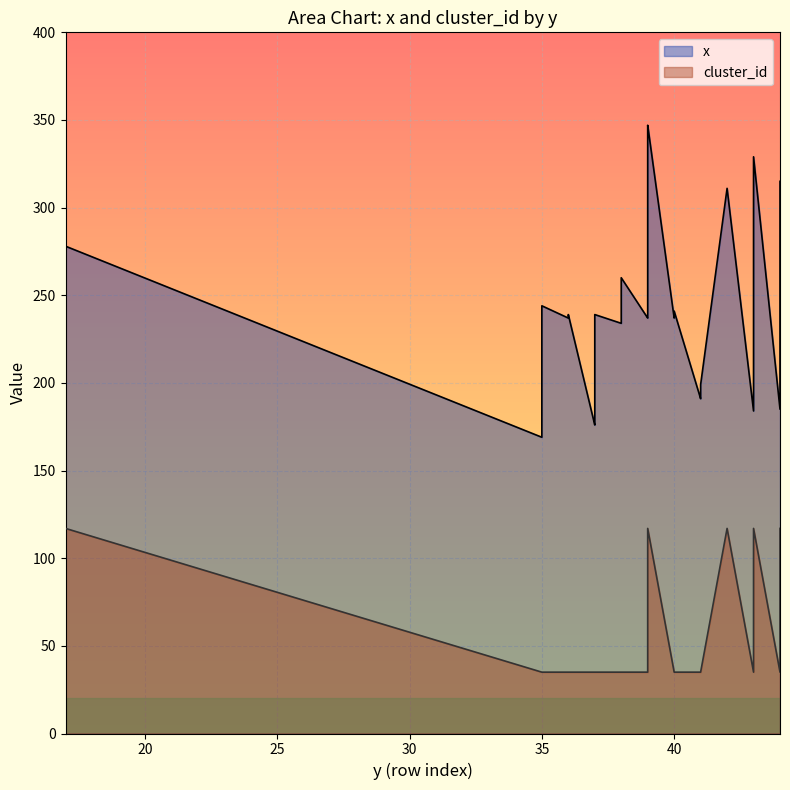

List the labels in order of cluster_id_values value, smallest first.

35, 35, 36, 36, 37, 37, 37, 37, 37, 37, 37, 37, 38, 38, 38, 38, 38, 38, 38, 38, 39, 39, 39, 39, 40, 40, 40, 41, 41, 41, 41, 43, 44, 17, 39, 39, 39, 42, 43, 44